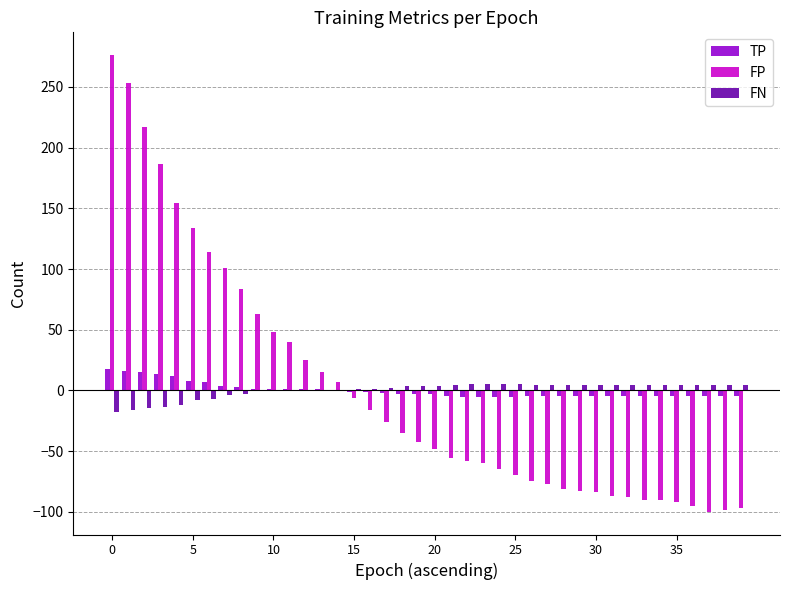

What is the maximum value shown in the chart?

276.1